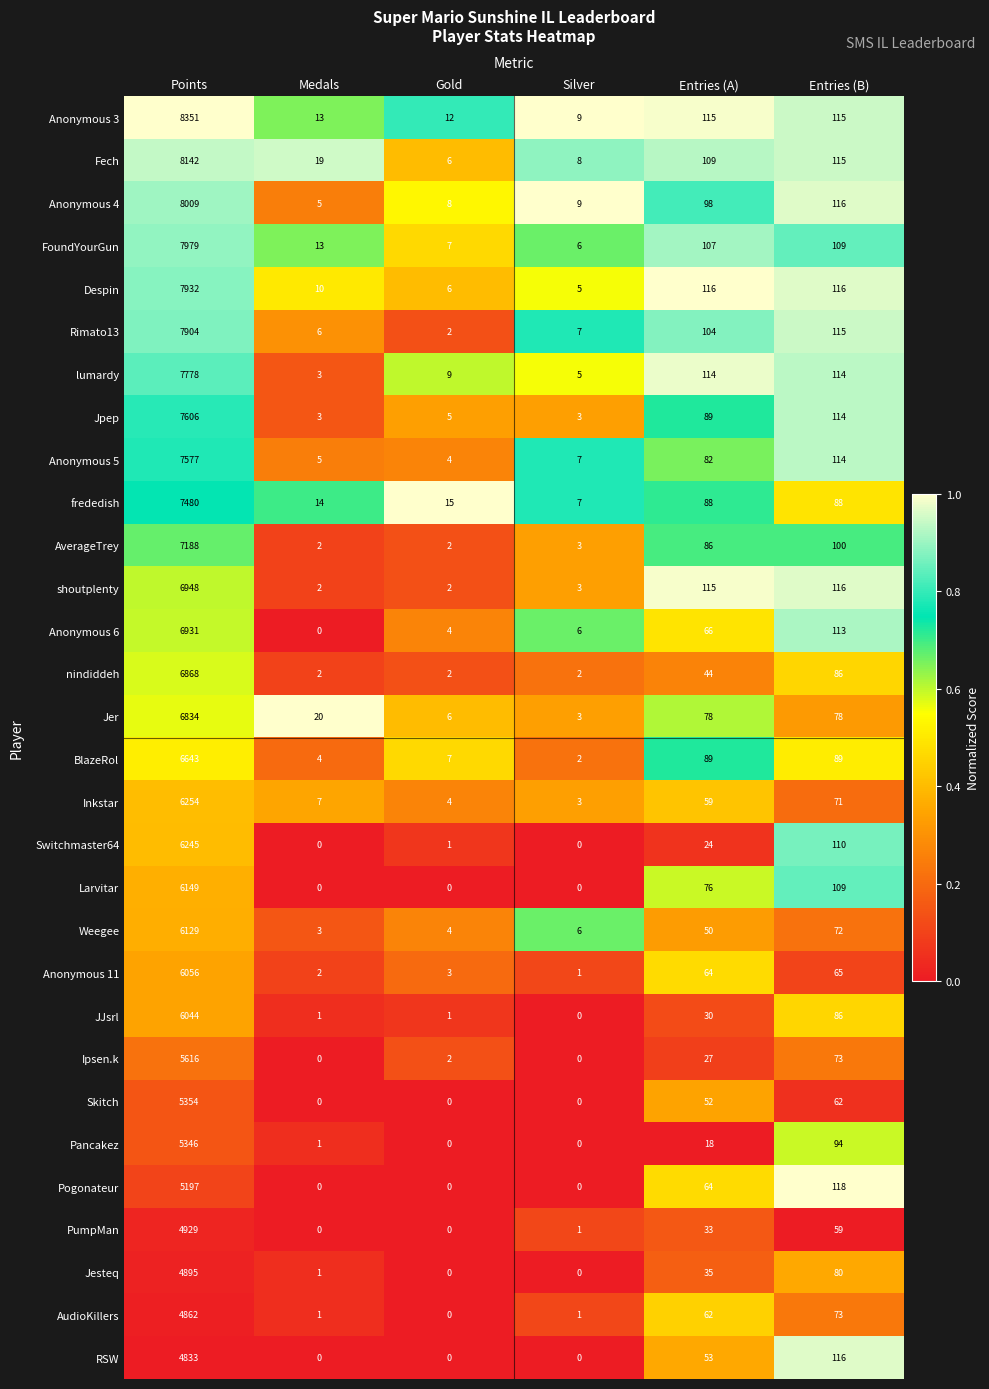

At Points, list the series in order from smallest to largest.

RSW, AudioKillers, Jesteq, PumpMan, Pogonateur, Pancakez, Skitch, Ipsen.k, JJsrl, Anonymous 11, Weegee, Larvitar, Switchmaster64, Inkstar, BlazeRol, Jer, nindiddeh, Anonymous 6, shoutplenty, AverageTrey, frededish, Anonymous 5, Jpep, lumardy, Rimato13, Despin, FoundYourGun, Anonymous 4, Fech, Anonymous 3